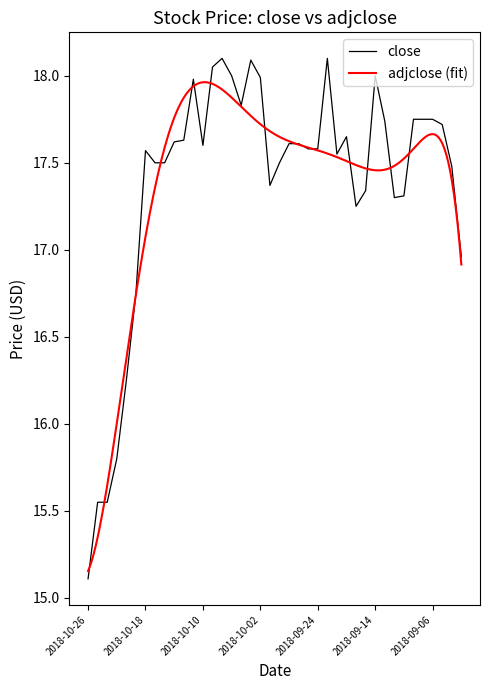

What is the minimum value shown in the chart?

15.1